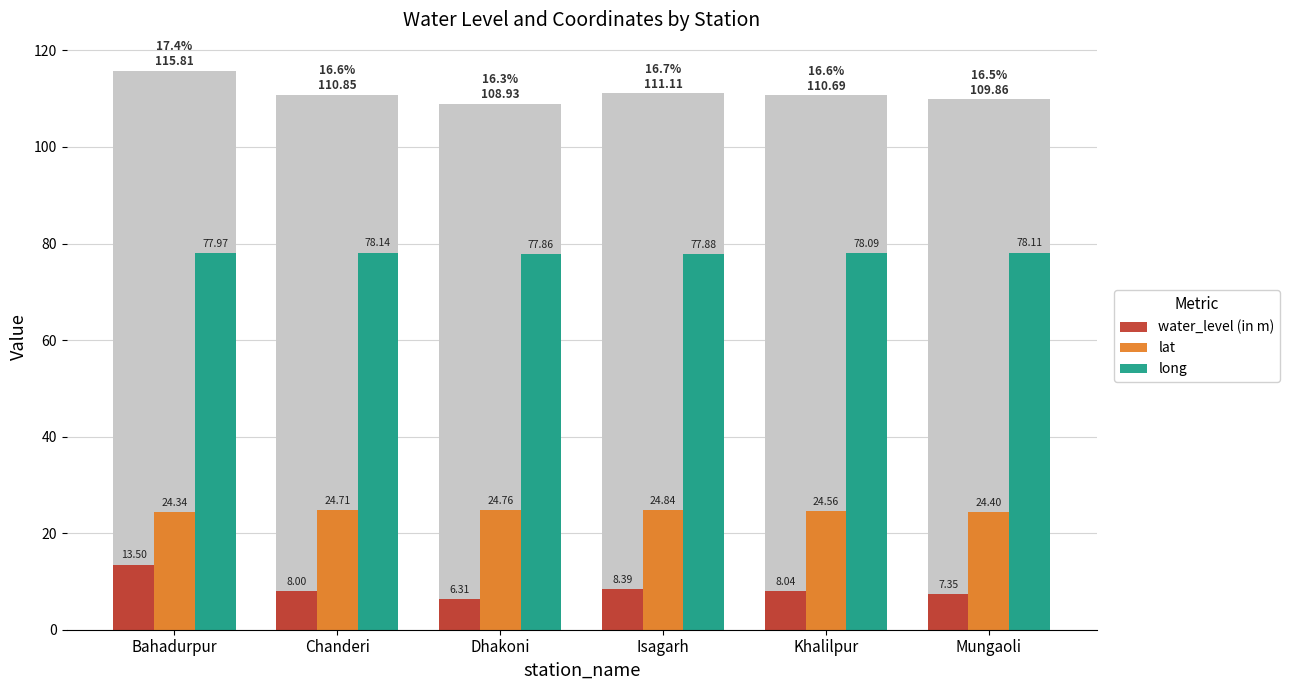

How many data points in long are less than 78?

3